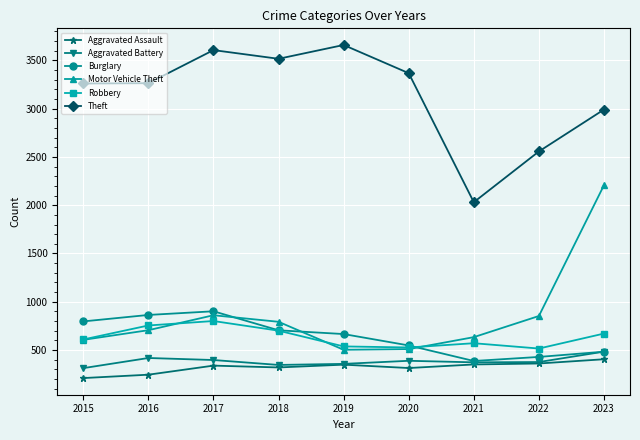

What is the value of the Motor Vehicle Theft point at the 6th from the left?

509